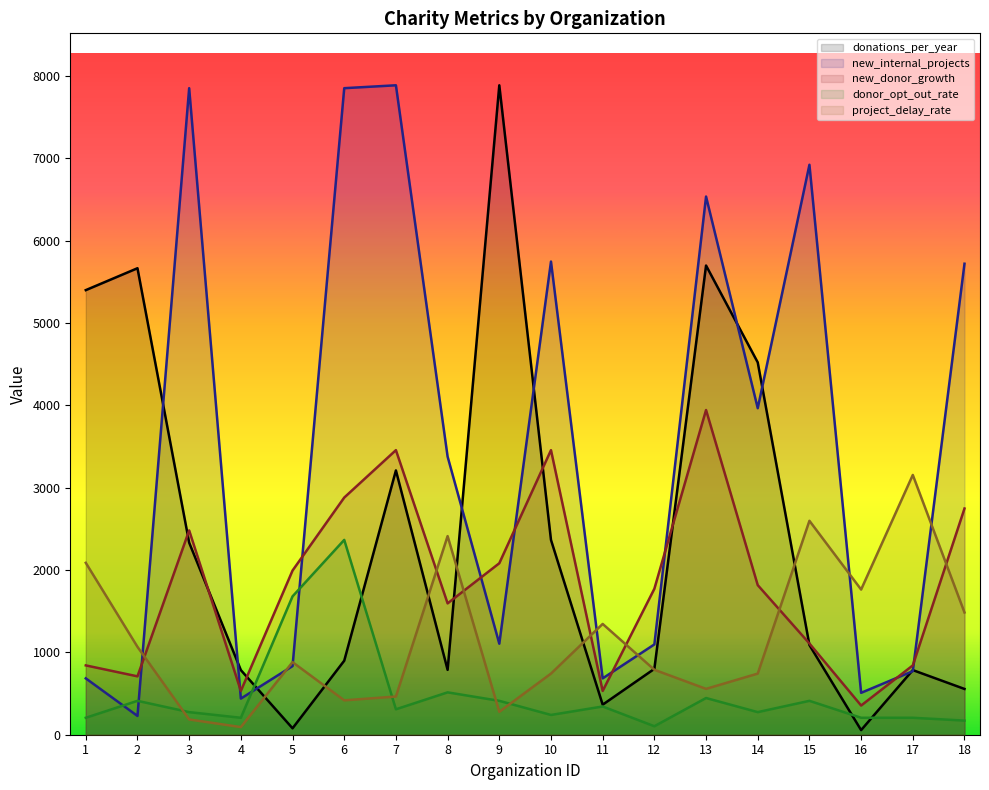

In new_internal_projects, how many points are higher than both neighbors (excluding endpoints)?

5